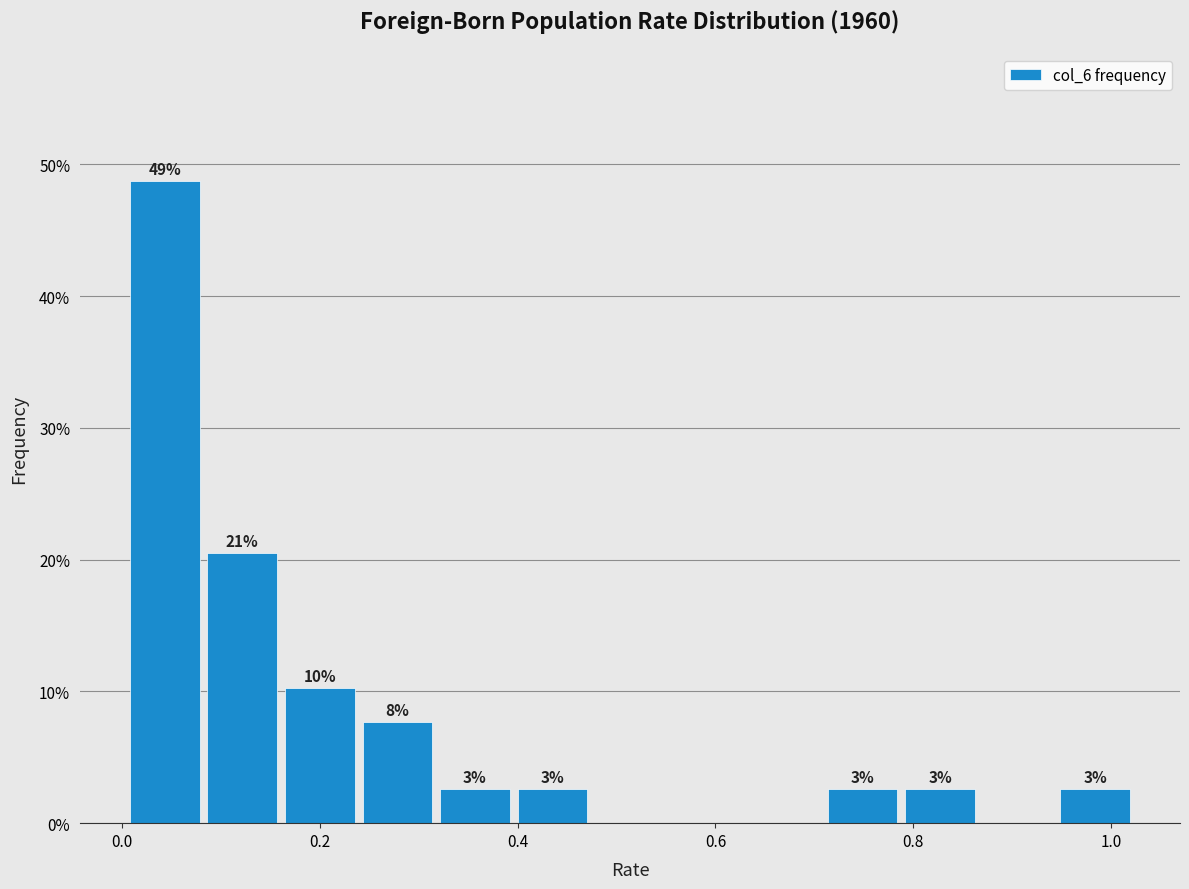

Read against the x-axis, roughly where is the centre of the tallest bar?

0.04